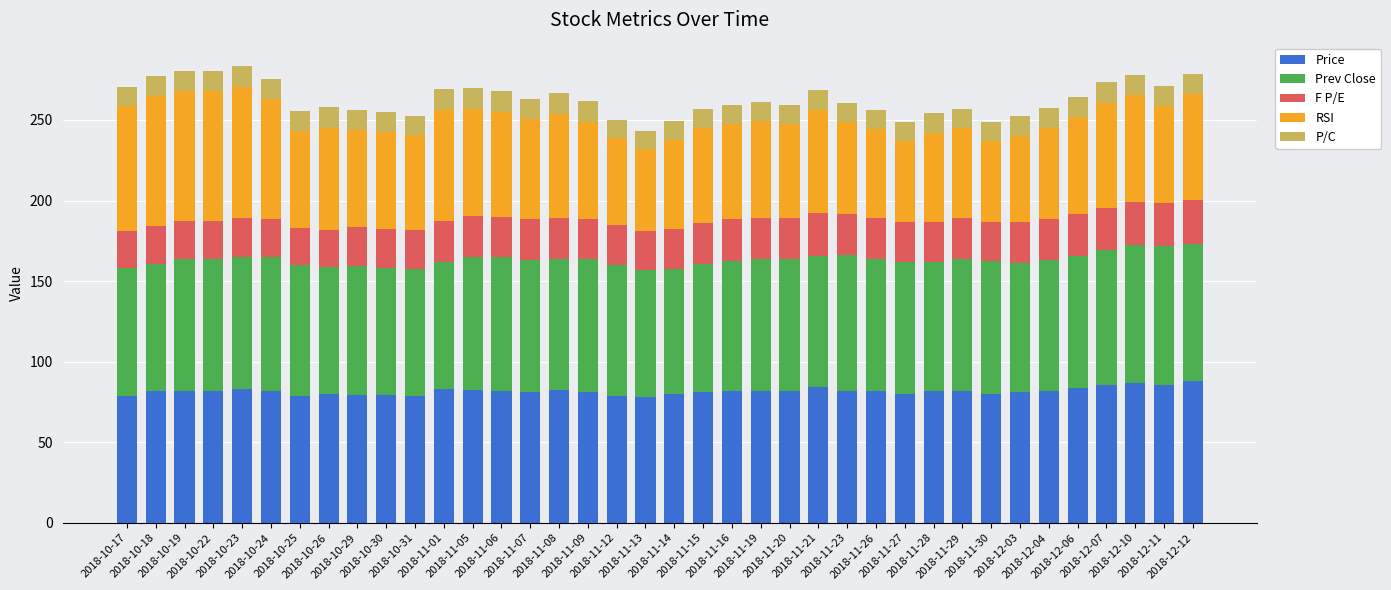

What is the average value of the Price series?

81.7